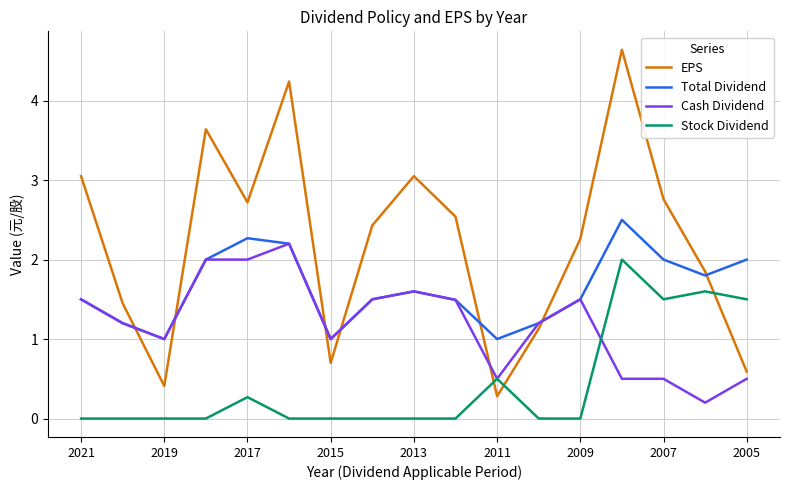

What is the sum of all Stock Dividend values?

7.4